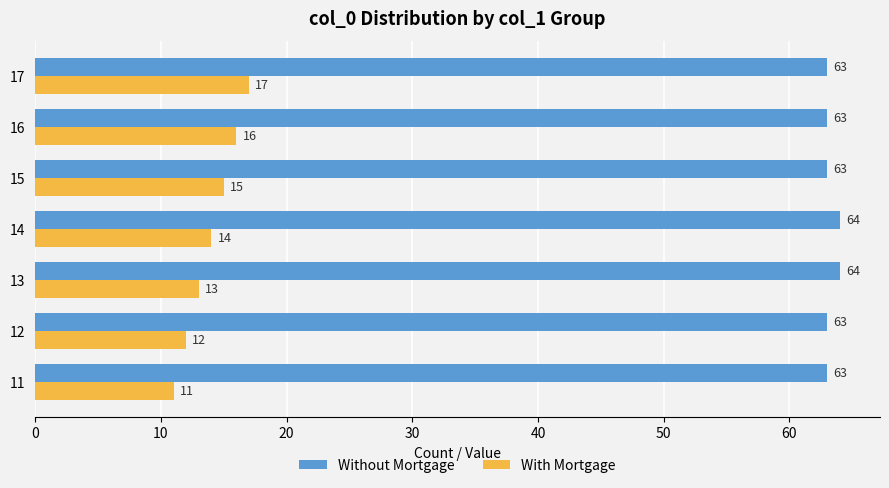

Is the value of Without Mortgage at 14 greater than the value of With Mortgage at 12?

Yes